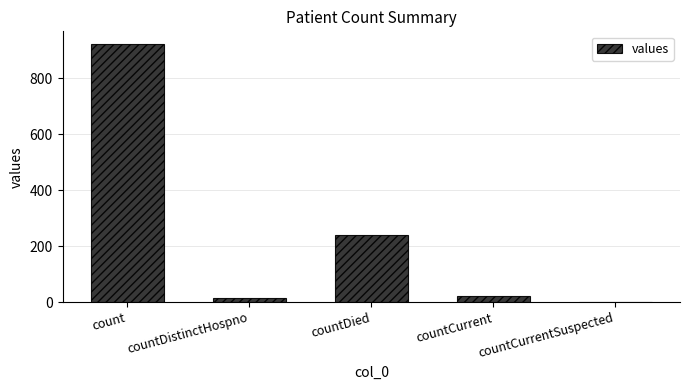

What is the maximum value shown in the chart?

922